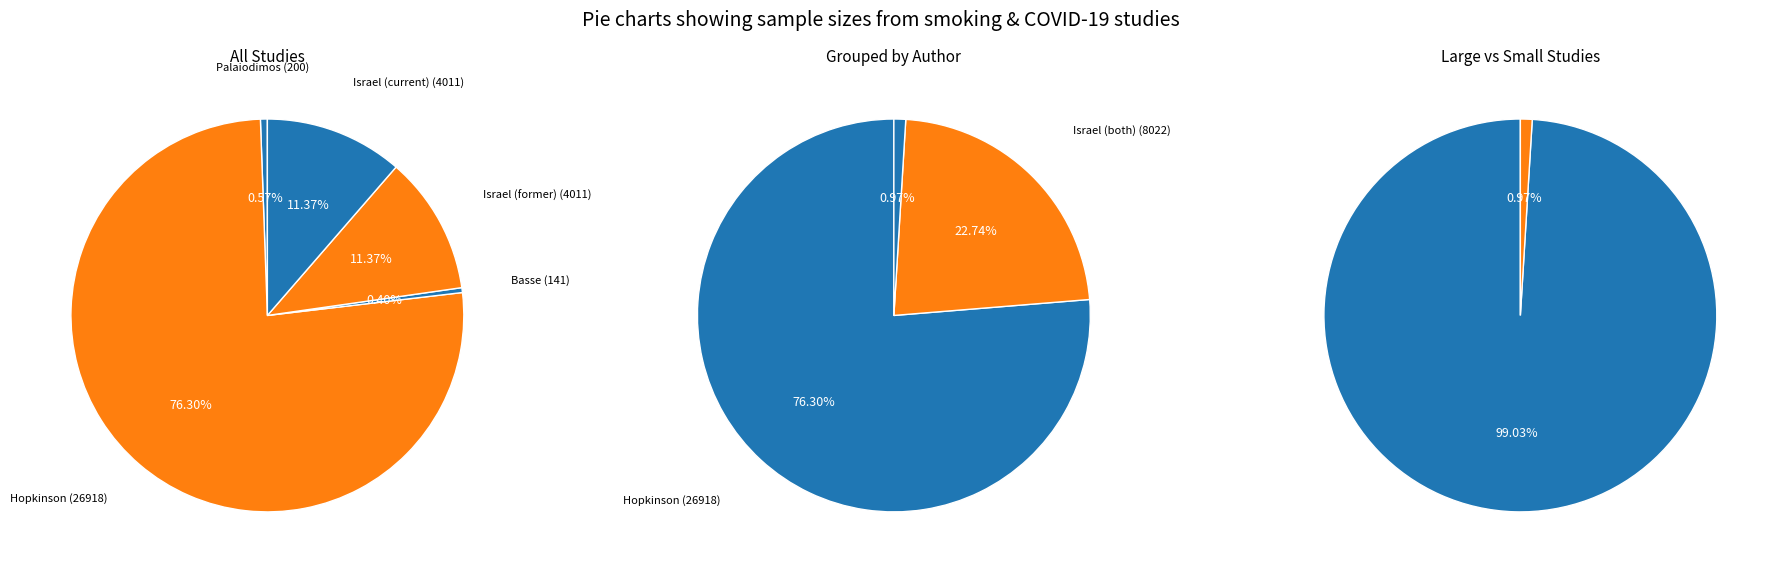

Rank the categories by value from highest to lowest.

Hopkinson, Israel (former), Israel (current), Palaiodimos, Basse